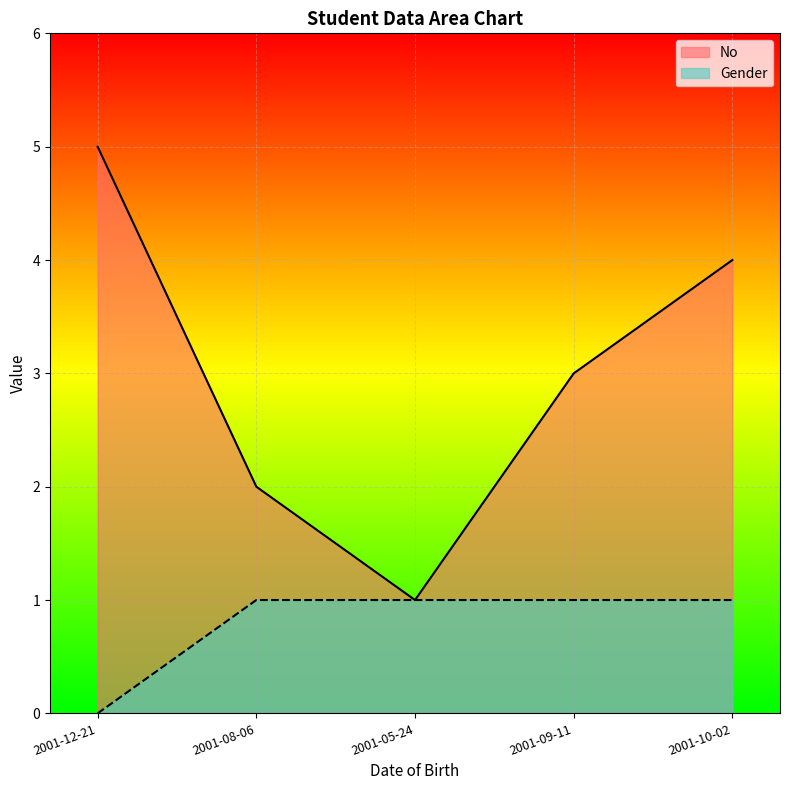

Which series changed the most between 2001-09-11 and 2001-12-21?

No